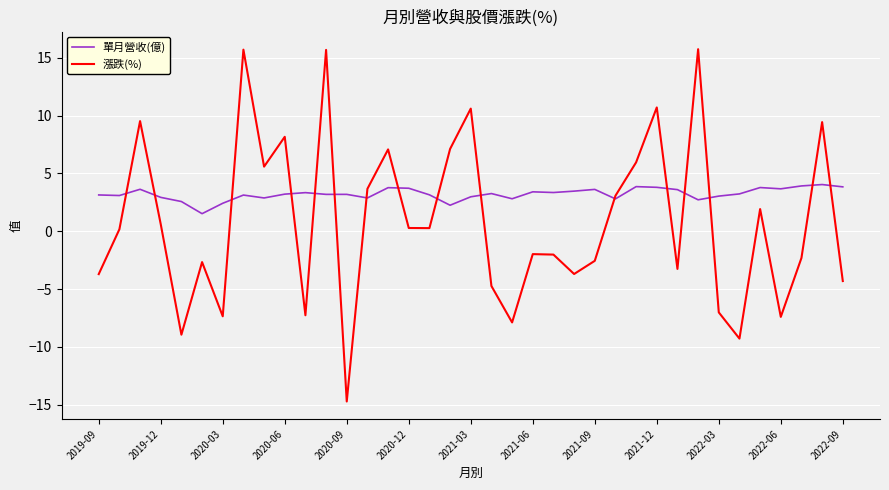

Which series has the largest range (max minus min)?

漲跌(%)